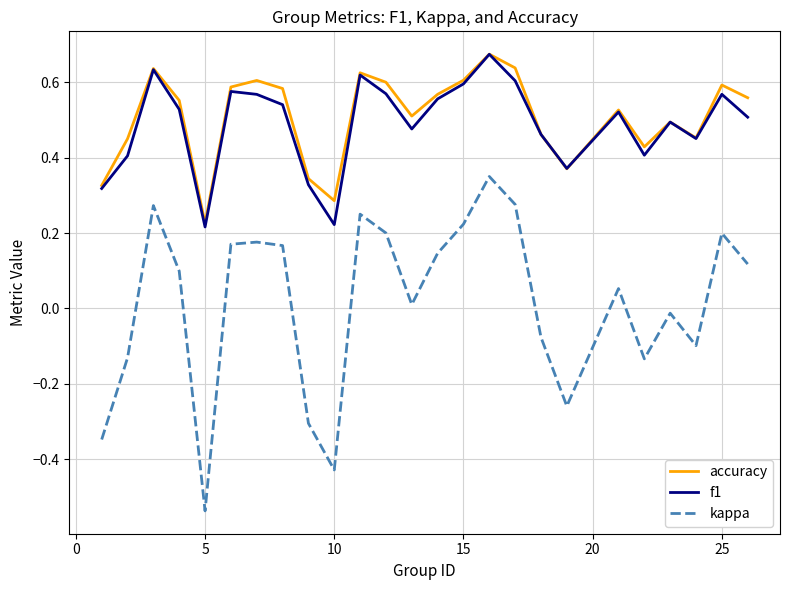

How many interior local peaks does the f1 series have?

7